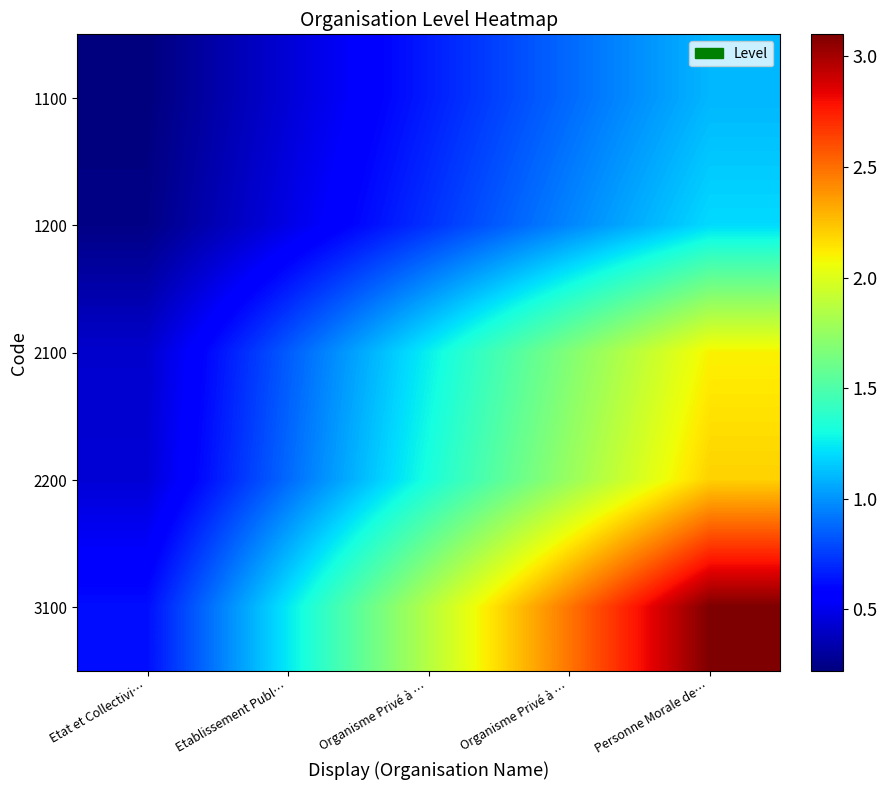

What is the maximum value shown in the chart?

3.1